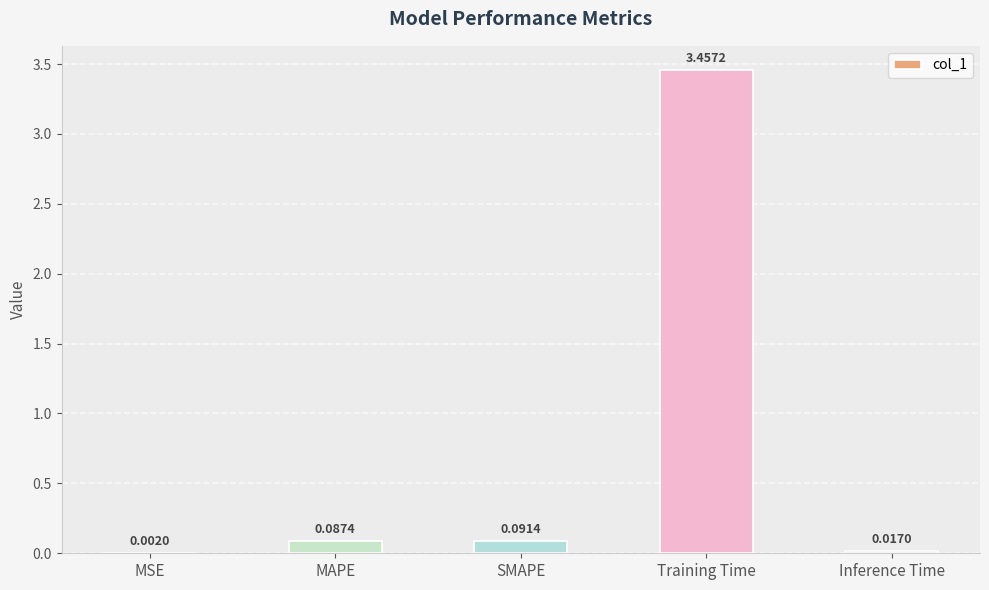

Between Training Time and Inference Time, which is larger?

Training Time